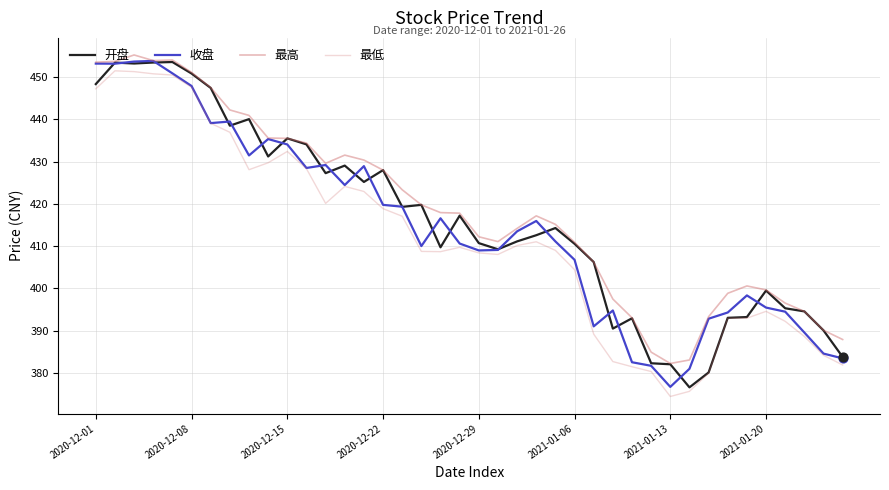

How many lines are shown in the chart?

4